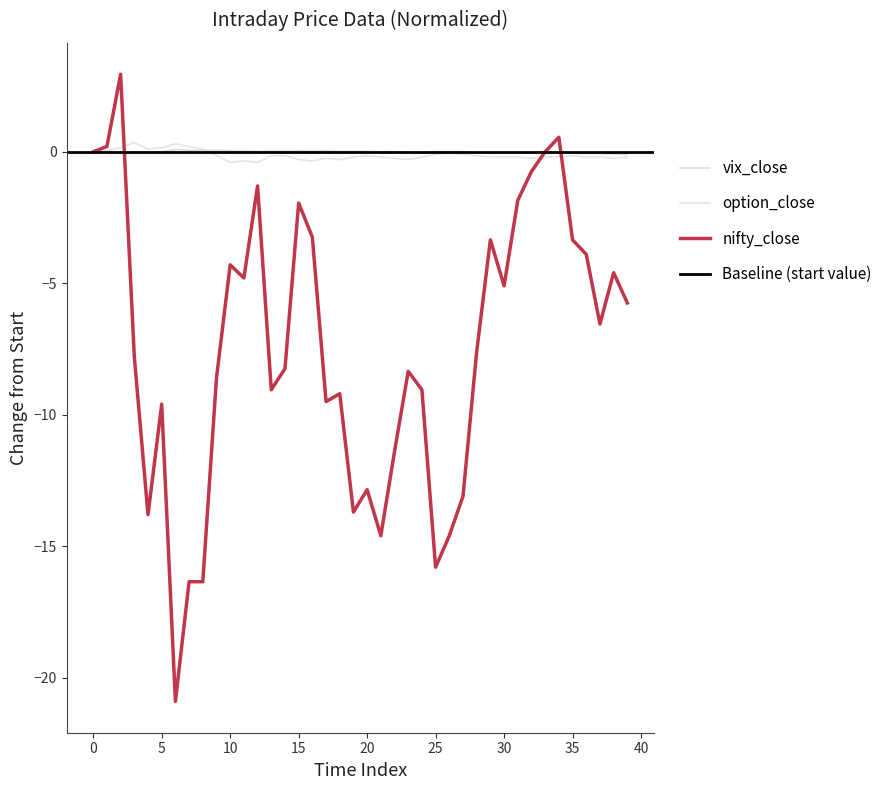

Which has a higher value, 25 or 27?

27